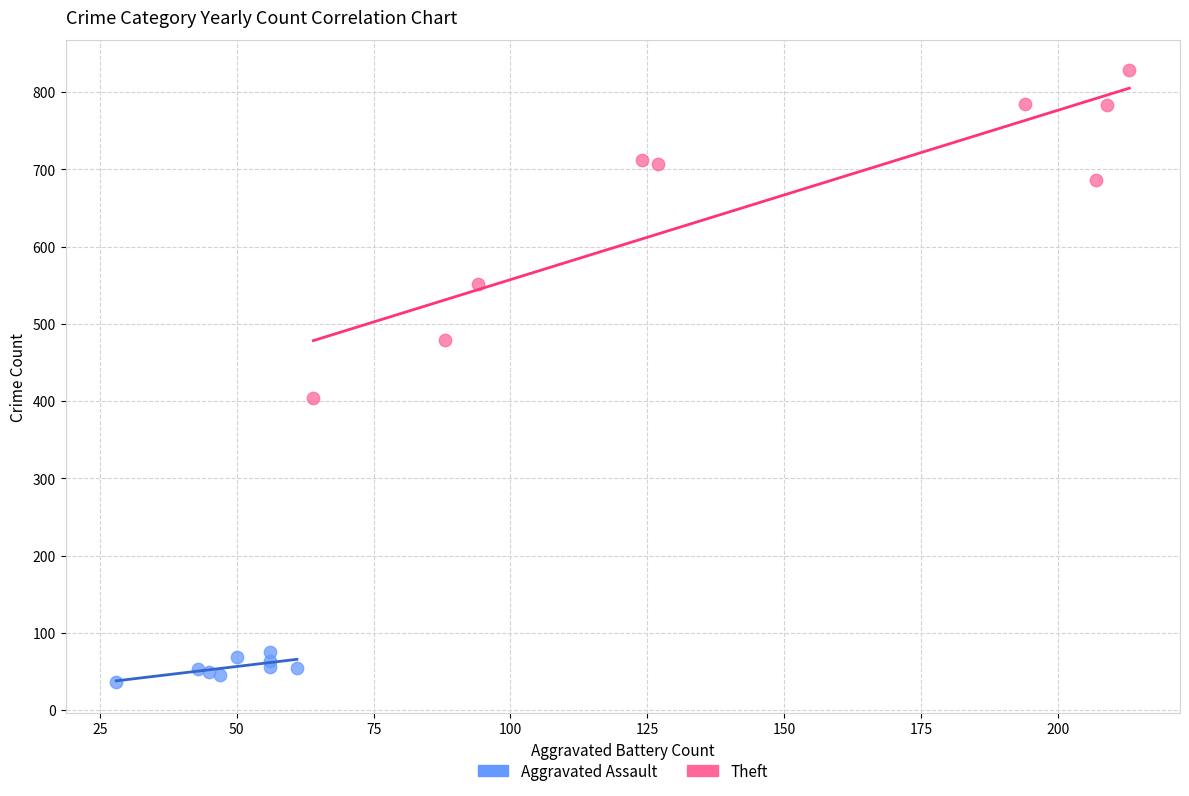

Which series has the widest spread of Y values?

Theft